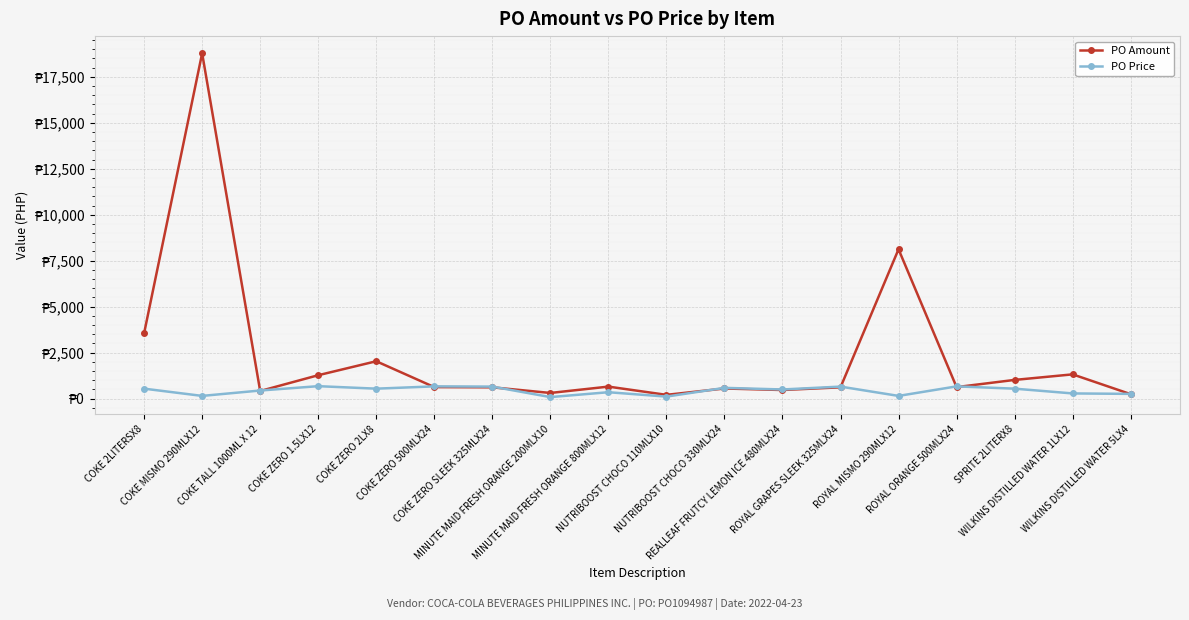

Is the value of PO Price at SPRITE 2LITERX8 greater than the value of PO Amount at COKE 2LITERSX8?

No